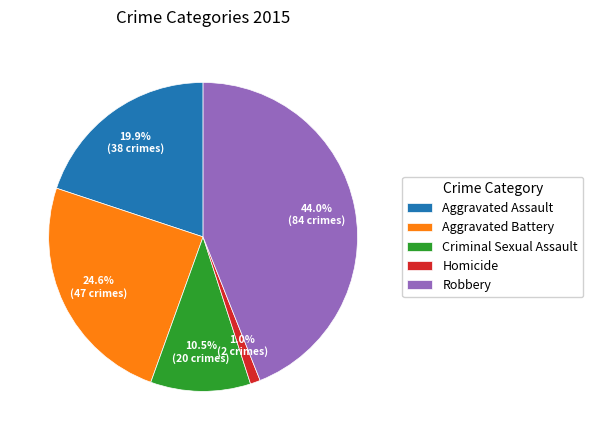

What is the ratio of the value at Criminal Sexual Assault to the value at Aggravated Battery?

0.4